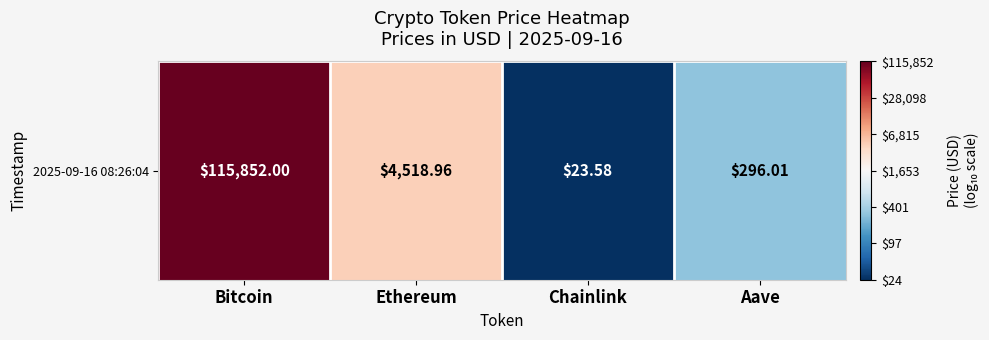

Is it true that the value at Ethereum is 3.7?

True